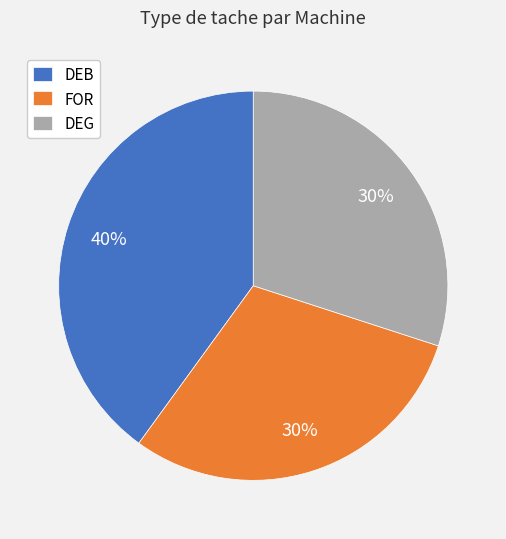

To the nearest percent, what is the difference between the largest and smallest slice percentages?

10%